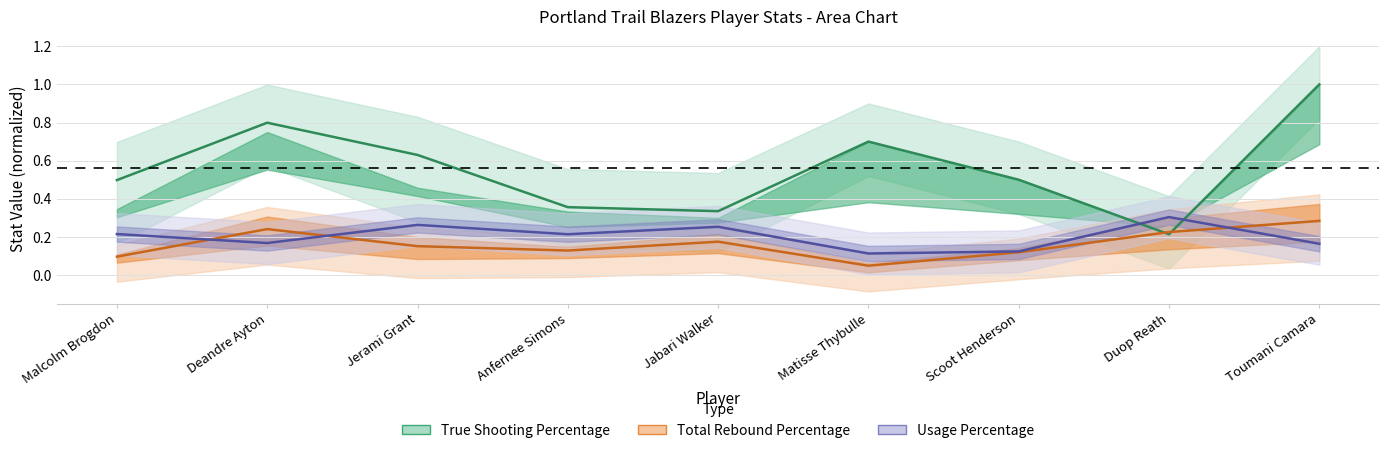

How many Total Rebound Percentage values are between 0 and 1?

9